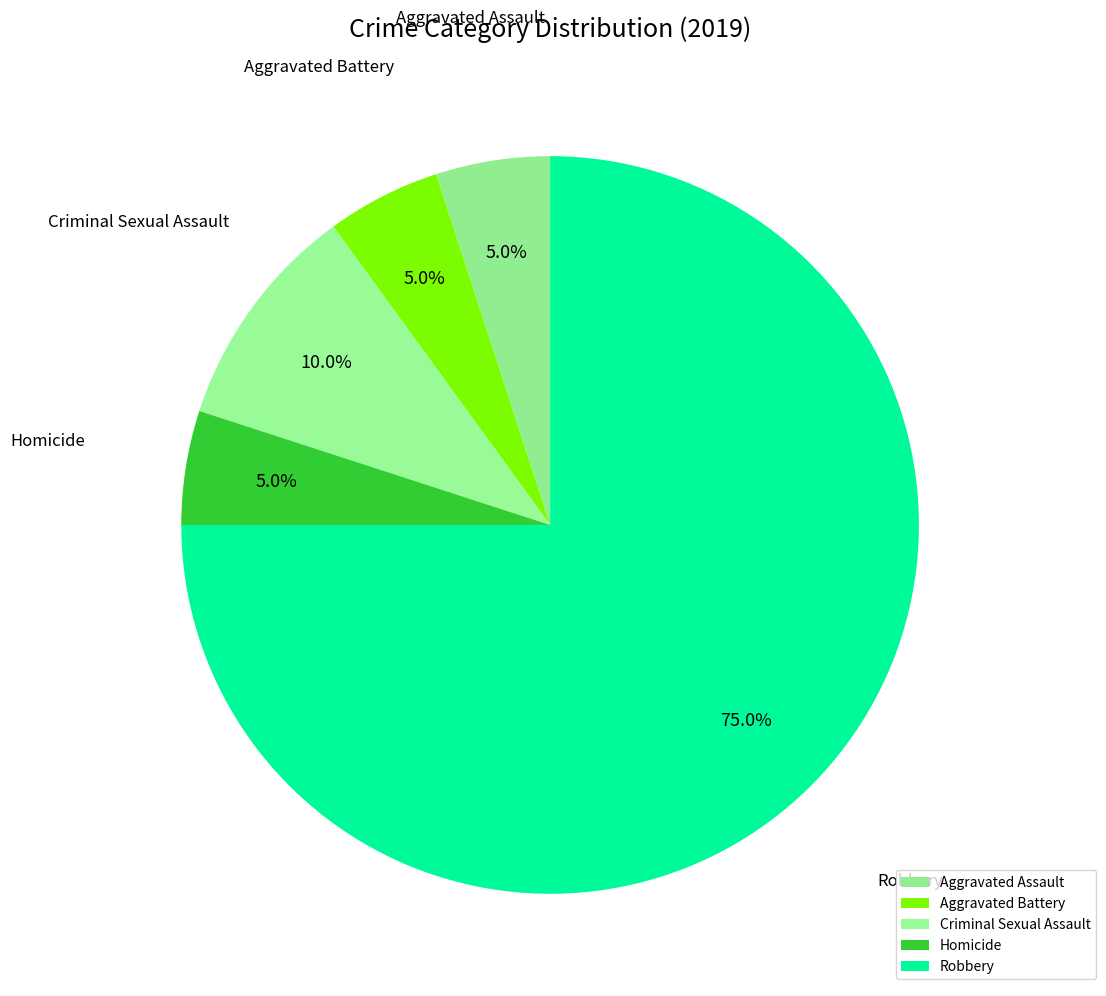

What percentage is the Aggravated Assault slice, to the nearest percent?

5%